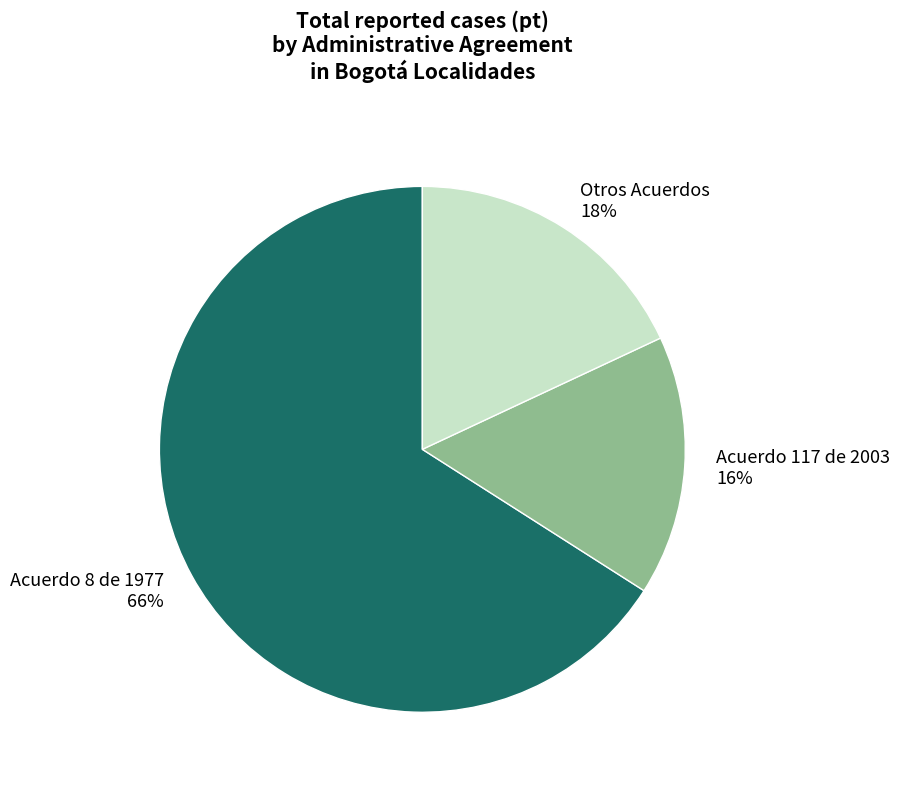

Between Acuerdo 8 de 1977 and Otros Acuerdos, which is larger?

Acuerdo 8 de 1977